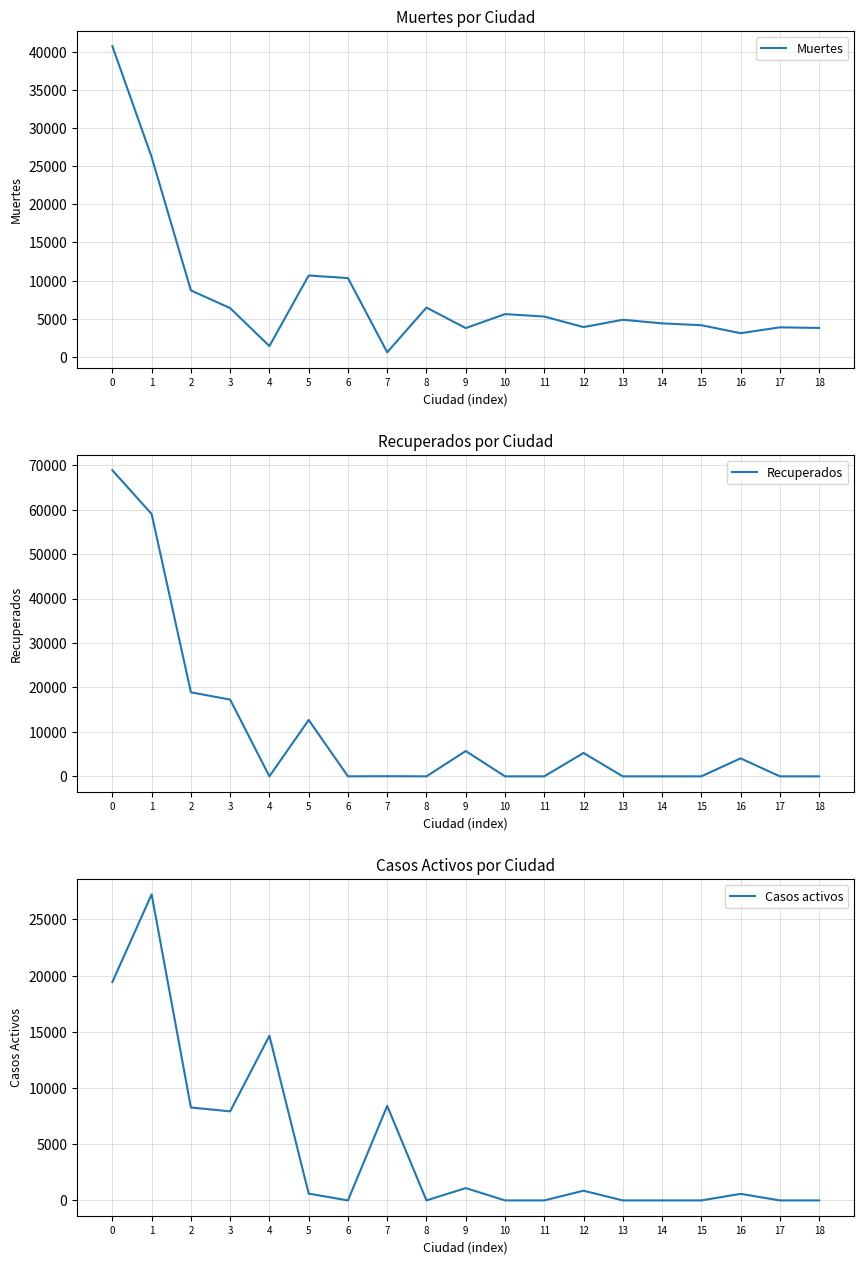

At which category does Muertes reach its first local peak?

5